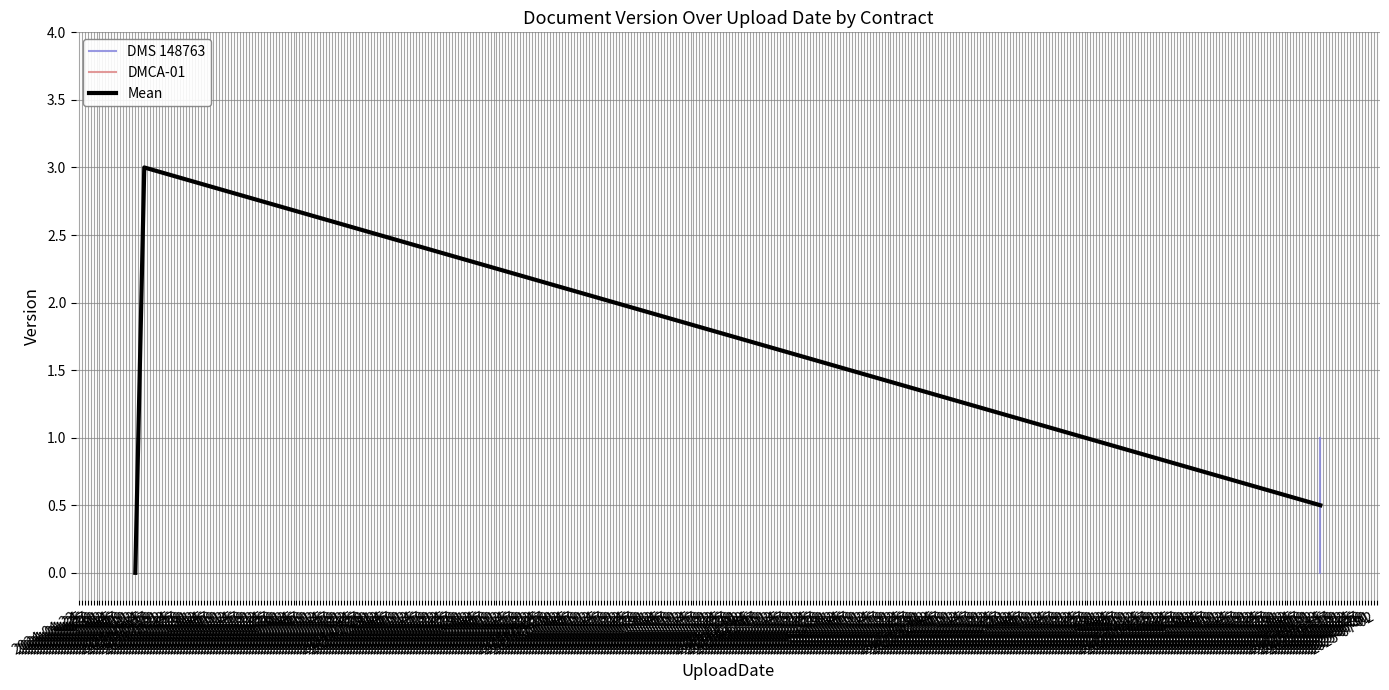

True or false: DMCA-01 has more than 1 interior local peaks.

False